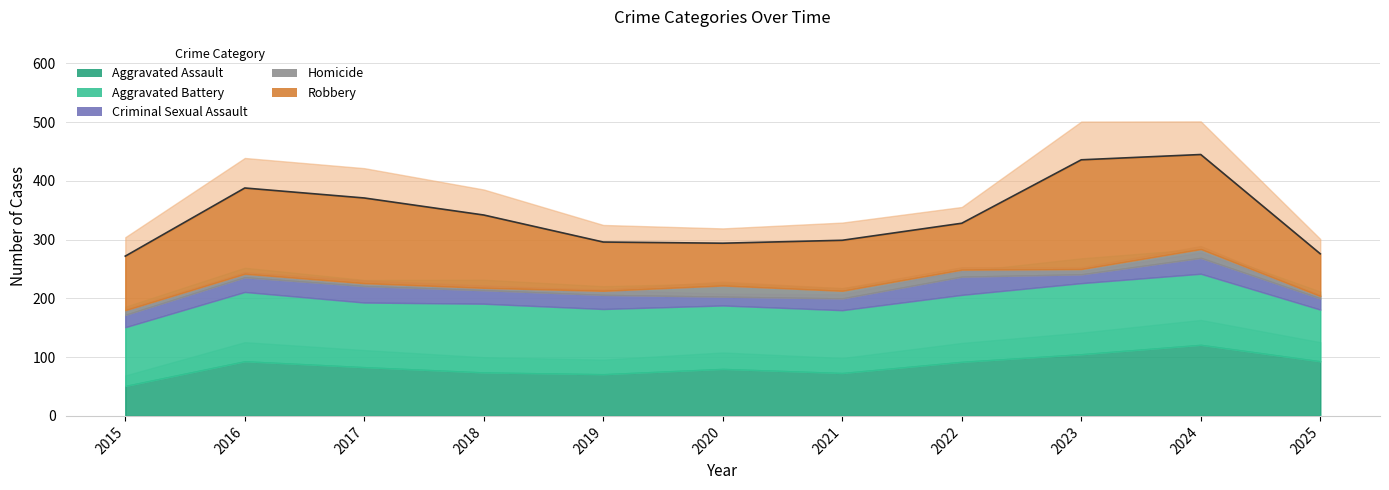

Rank the categories by Aggravated Assault value from lowest to highest.

2015, 2019, 2021, 2018, 2020, 2017, 2022, 2016, 2025, 2023, 2024